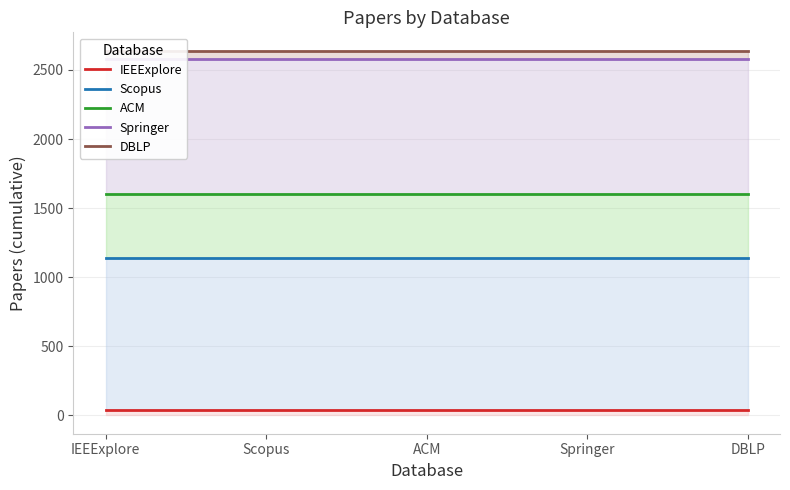

True or false: DBLP has more than 1 points higher than both neighbors.

False